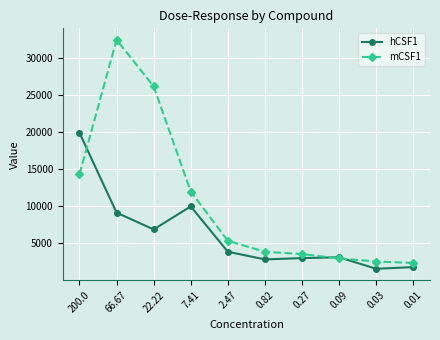

What is the sum of the mCSF1 values at 66.67 and 0.27?

35959.2